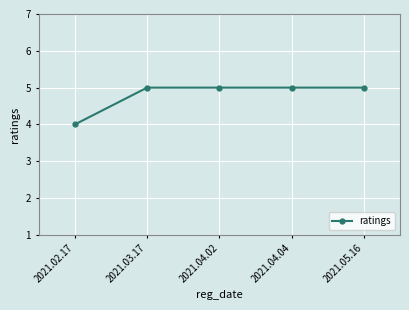

Does the chart display data point markers on the line(s)?

Yes